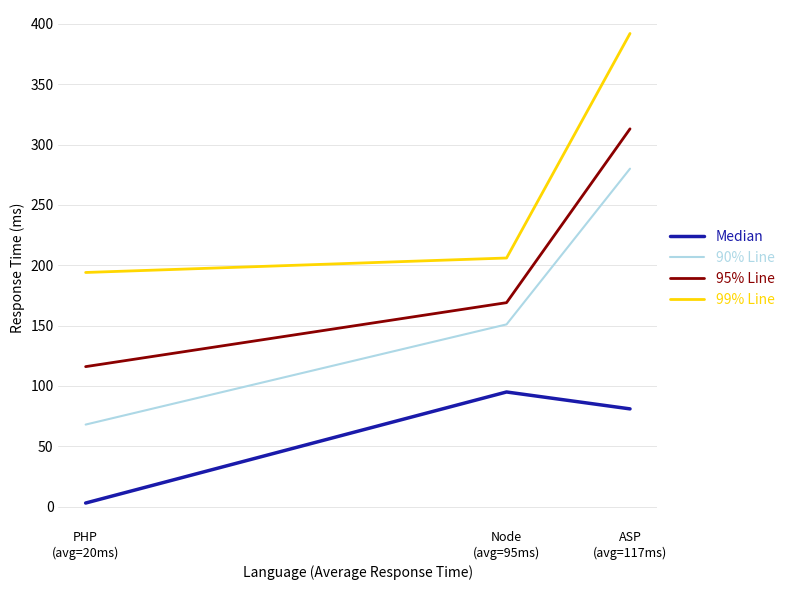

Reading left to right, extract all data points from this chart.

Median: ASP
(avg=117ms)=81	Node
(avg=95ms)=95	PHP
(avg=20ms)=3
90% Line: ASP
(avg=117ms)=280	Node
(avg=95ms)=151	PHP
(avg=20ms)=68
95% Line: ASP
(avg=117ms)=313	Node
(avg=95ms)=169	PHP
(avg=20ms)=116
99% Line: ASP
(avg=117ms)=392	Node
(avg=95ms)=206	PHP
(avg=20ms)=194